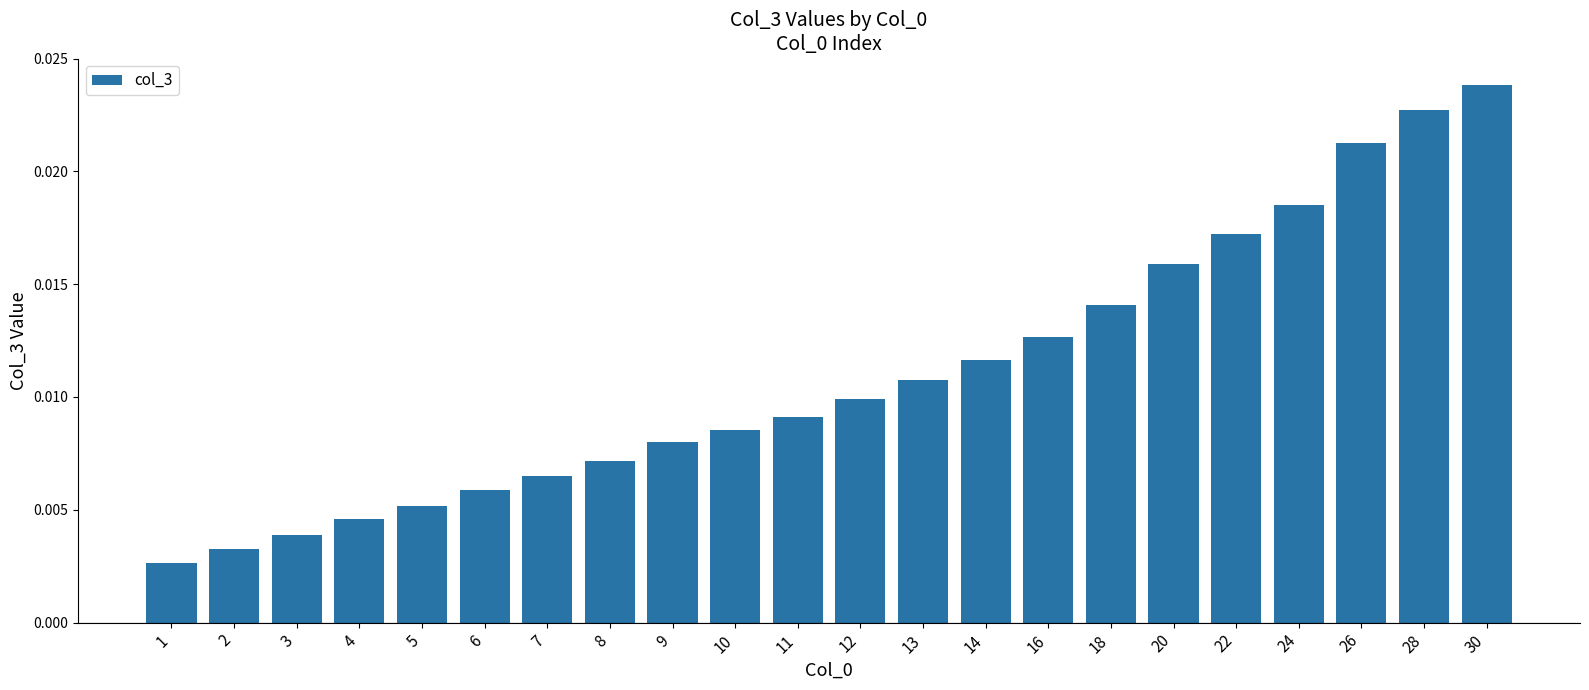

List the labels in order of value, smallest first.

1, 2, 3, 4, 5, 6, 7, 8, 9, 10, 11, 12, 13, 14, 16, 18, 20, 22, 24, 26, 28, 30